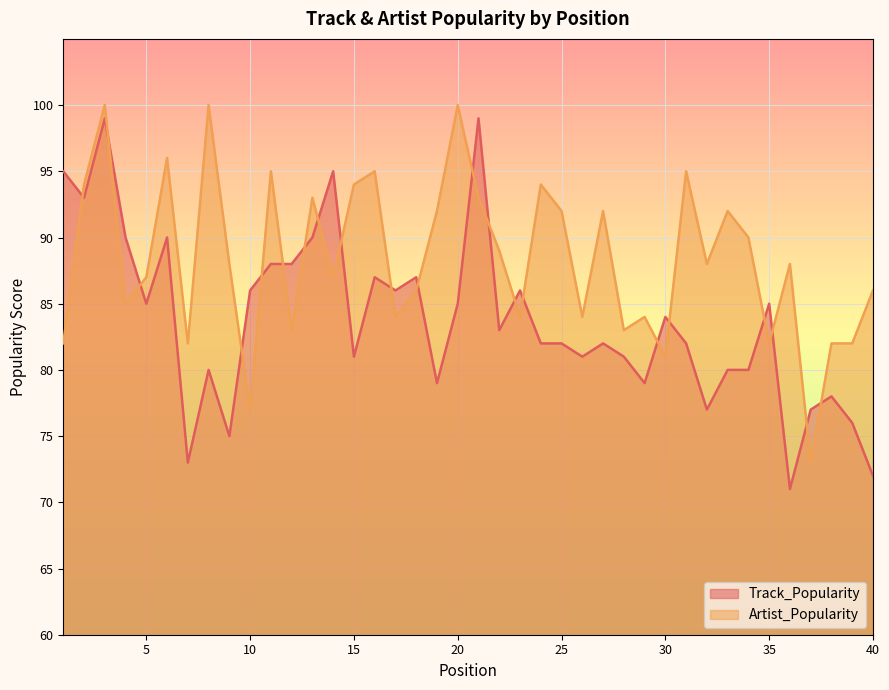

How many intersections are there between Track_Popularity and Artist_Popularity?

21